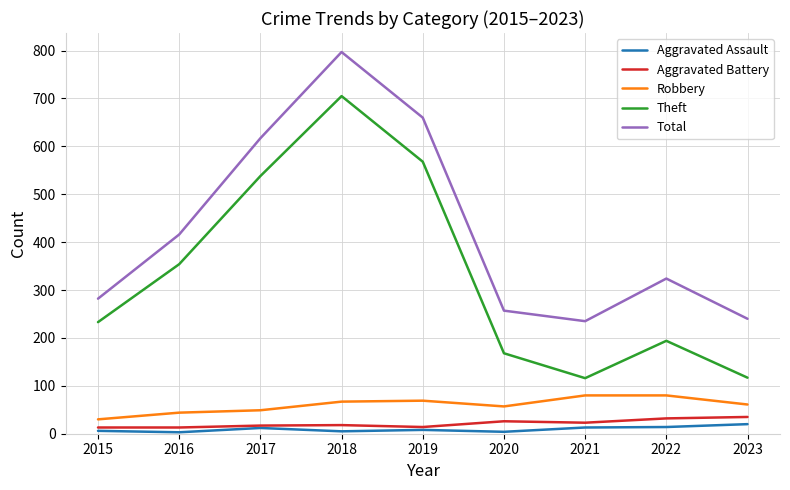

What is the minimum value for Total?

235